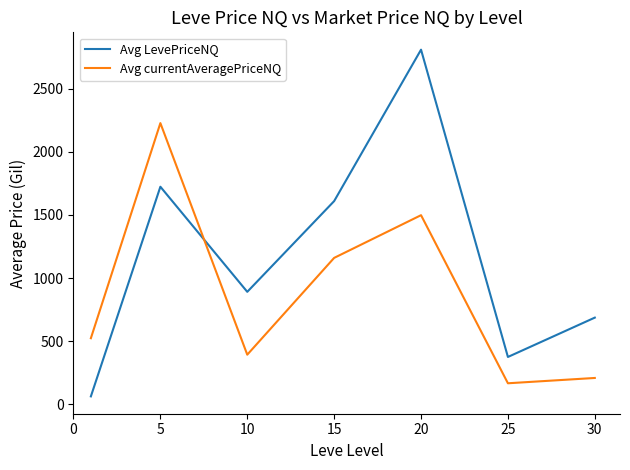

How many times do Avg LevePriceNQ and Avg currentAveragePriceNQ cross each other?

1